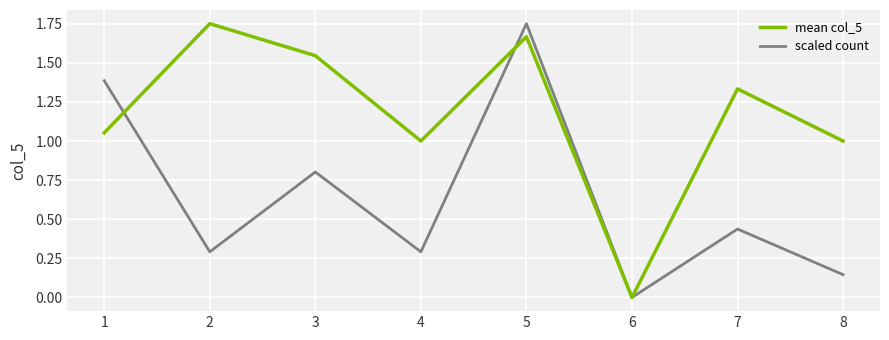

What is the difference between the highest and lowest values at 8?

0.9